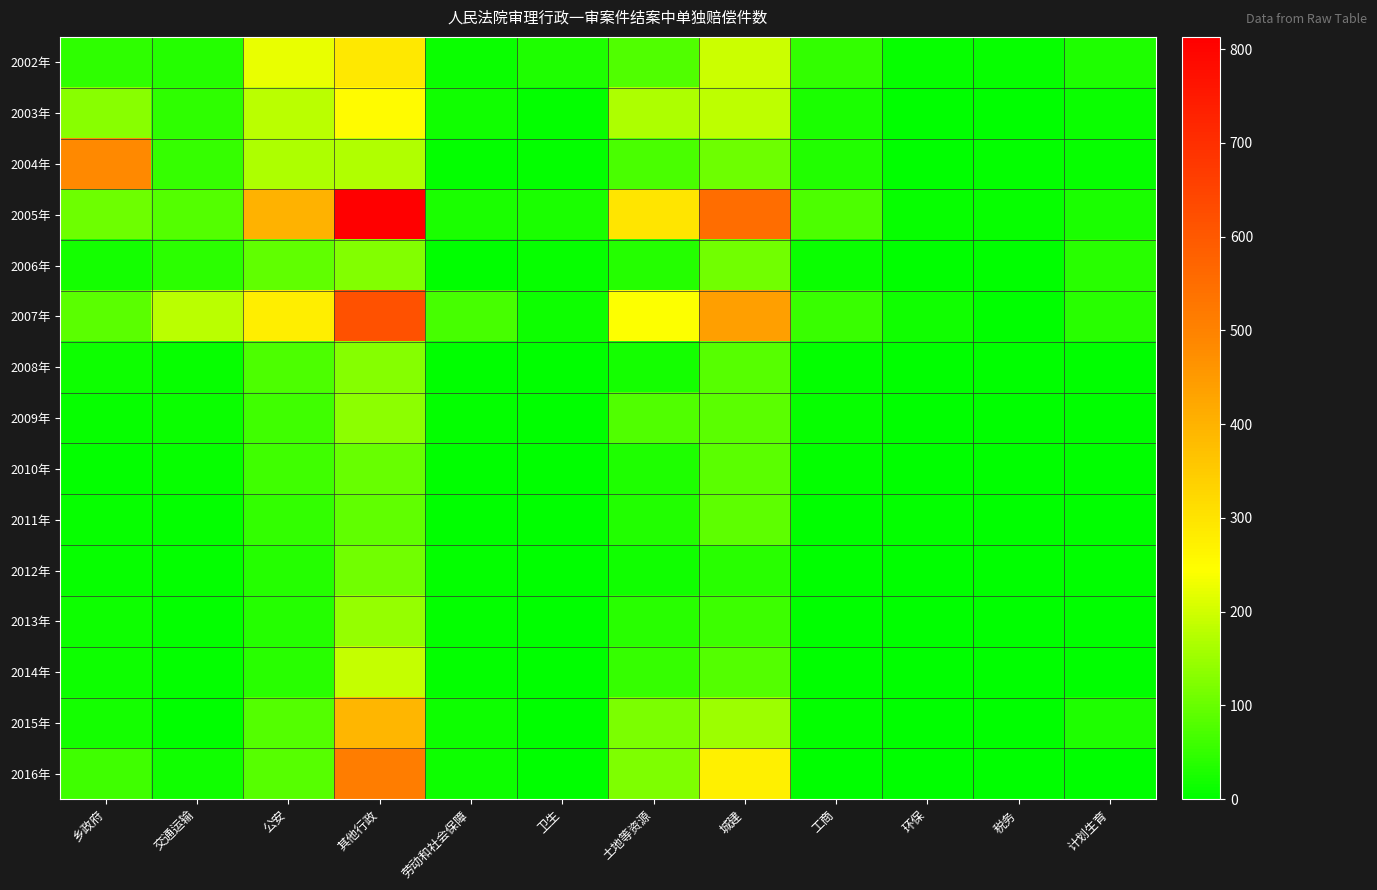

Reading left to right, what are all the values shown in this chart?

2002年: 乡政府=45	交通运输=38	公安=223	其他行政=292	劳动和社会保障=11	卫生=31	土地等资源=77	城建=195	工商=48	环保=7	税务=7	计划生育=31
2003年: 乡政府=132	交通运输=45	公安=179	其他行政=253	劳动和社会保障=18	卫生=4	土地等资源=167	城建=182	工商=28	环保=1	税务=3	计划生育=11
2004年: 乡政府=483	交通运输=53	公安=166	其他行政=171	劳动和社会保障=5	卫生=4	土地等资源=72	城建=105	工商=32	环保=2	税务=5	计划生育=8
2005年: 乡政府=105	交通运输=81	公安=401	其他行政=813	劳动和社会保障=26	卫生=27	土地等资源=297	城建=550	工商=74	环保=9	税务=8	计划生育=27
2006年: 乡政府=21	交通运输=42	公安=93	其他行政=126	劳动和社会保障=3	卫生=8	土地等资源=36	城建=111	工商=10	环保=2	税务=1	计划生育=39
2007年: 乡政府=87	交通运输=181	公安=278	其他行政=618	劳动和社会保障=68	卫生=14	土地等资源=243	城建=440	工商=56	环保=18	税务=2	计划生育=41
2008年: 乡政府=13	交通运输=8	公安=75	其他行政=128	劳动和社会保障=2	卫生=0	土地等资源=21	城建=85	工商=6	环保=2	税务=1	计划生育=1
2009年: 乡政府=7	交通运输=11	公安=61	其他行政=136	劳动和社会保障=4	卫生=2	土地等资源=79	城建=86	工商=7	环保=0	税务=0	计划生育=1
2010年: 乡政府=6	交通运输=9	公安=62	其他行政=100	劳动和社会保障=1	卫生=0	土地等资源=31	城建=88	工商=5	环保=1	税务=2	计划生育=0
2011年: 乡政府=8	交通运输=4	公安=50	其他行政=95	劳动和社会保障=3	卫生=0	土地等资源=33	城建=91	工商=2	环保=4	税务=0	计划生育=1
2012年: 乡政府=7	交通运输=5	公安=37	其他行政=110	劳动和社会保障=4	卫生=0	土地等资源=17	城建=40	工商=0	环保=1	税务=0	计划生育=1
2013年: 乡政府=14	交通运输=6	公安=35	其他行政=145	劳动和社会保障=5	卫生=2	土地等资源=40	城建=60	工商=1	环保=0	税务=1	计划生育=0
2014年: 乡政府=13	交通运输=5	公安=40	其他行政=189	劳动和社会保障=6	卫生=0	土地等资源=53	城建=82	工商=3	环保=2	税务=0	计划生育=1
2015年: 乡政府=20	交通运输=3	公安=81	其他行政=392	劳动和社会保障=14	卫生=0	土地等资源=119	城建=150	工商=5	环保=0	税务=1	计划生育=29
2016年: 乡政府=61	交通运输=16	公安=85	其他行政=514	劳动和社会保障=13	卫生=2	土地等资源=123	城建=276	工商=2	环保=0	税务=1	计划生育=0